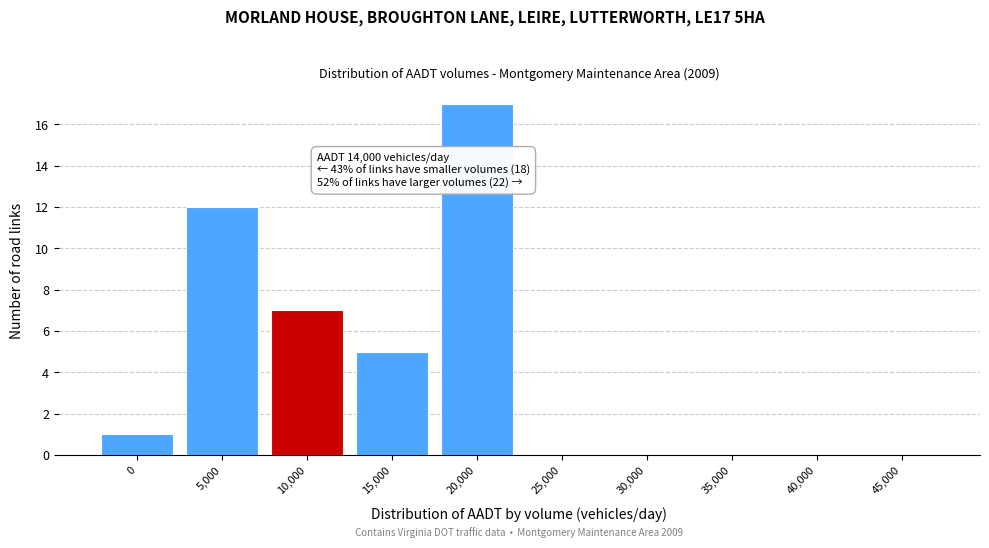

Reading right to left, transcribe all the data shown in this chart.

45,000=0	40,000=0	35,000=0	30,000=0	25,000=0	20,000=17	15,000=5	10,000=7	5,000=12	0=1